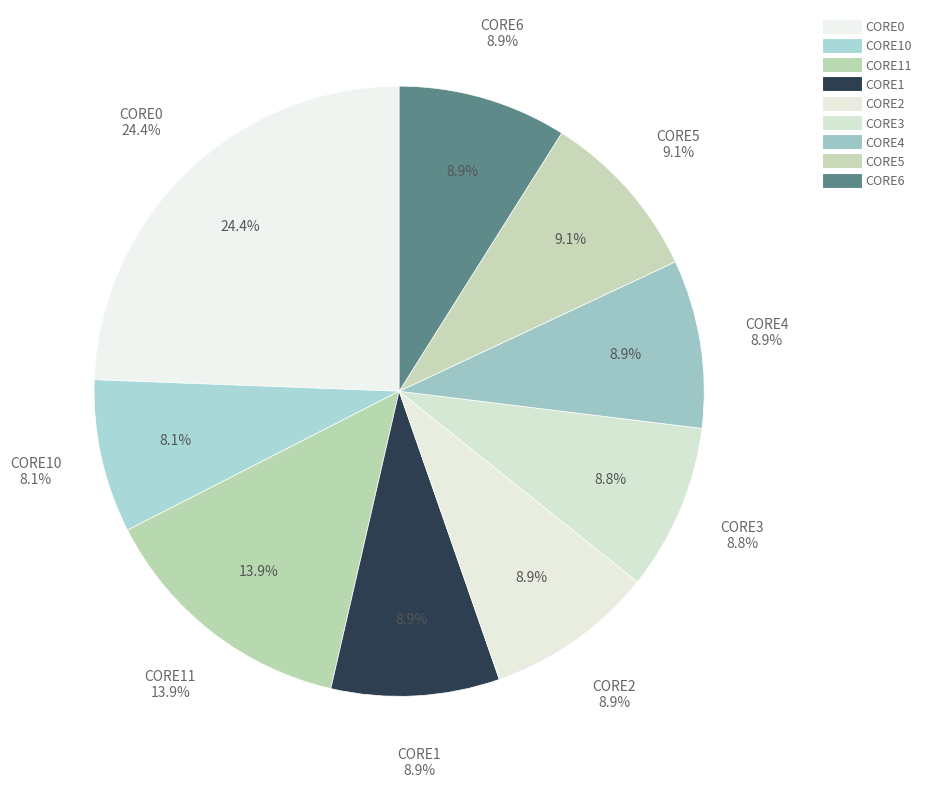

Which category has the biggest portion of the pie?

CORE0